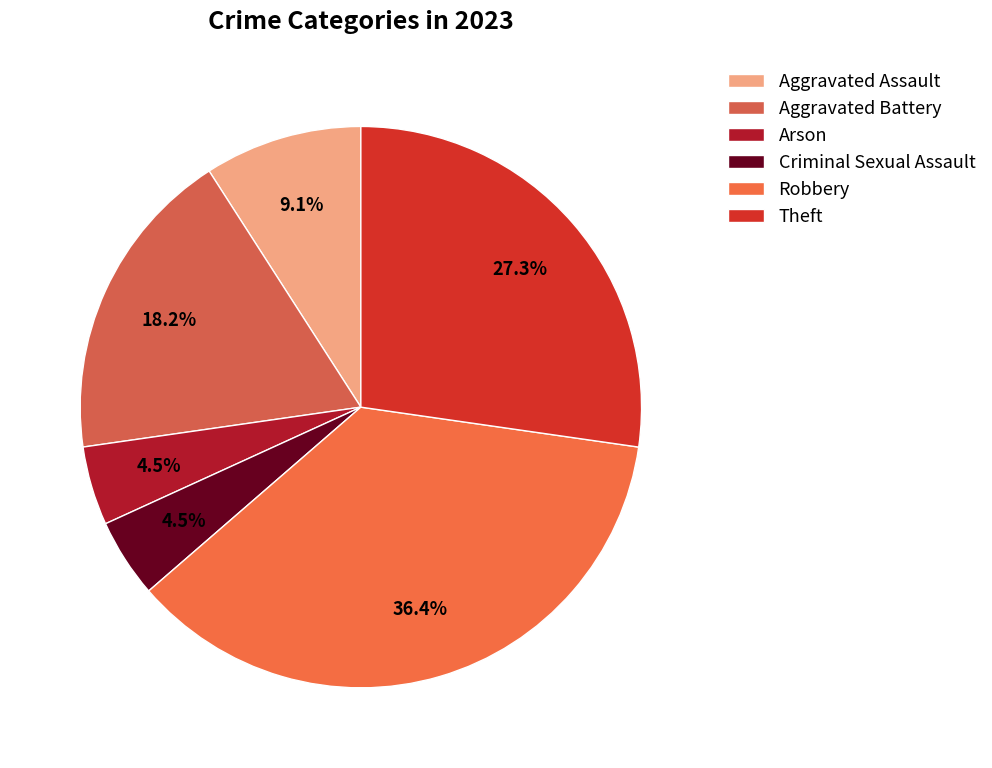

True or false: Theft accounts for 39% of the total.

False